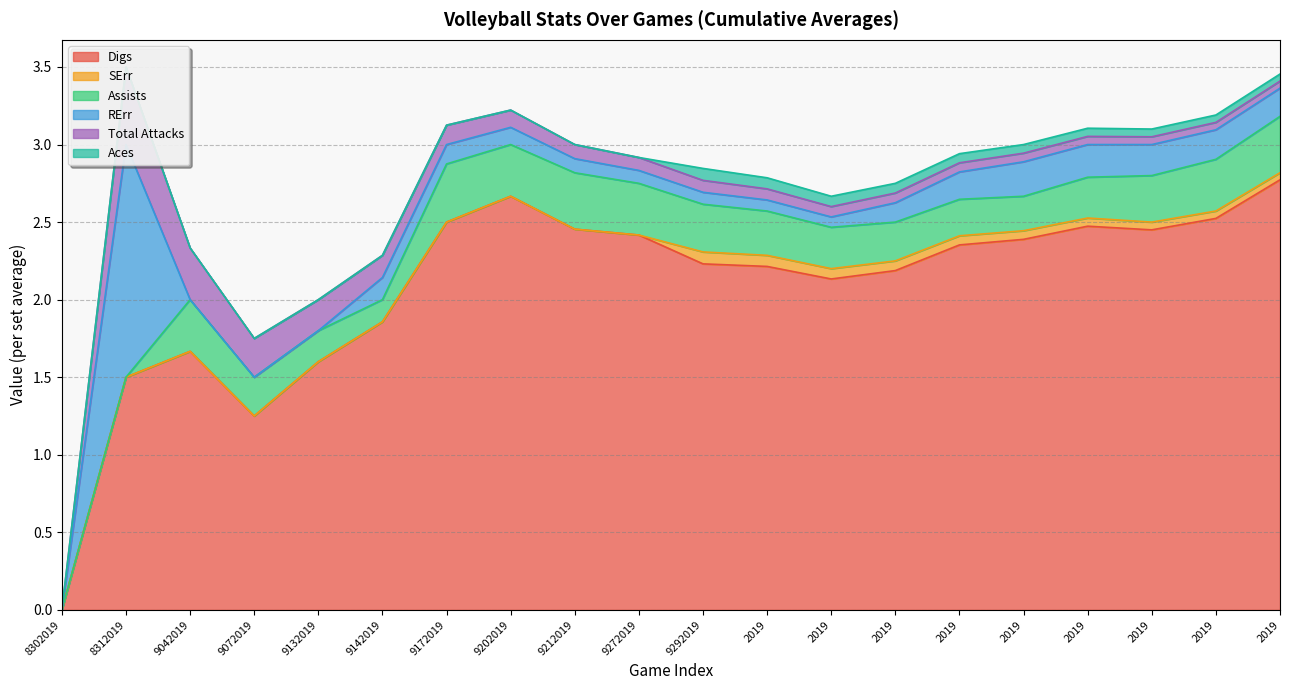

True or false: SErr has more than 2 interior local peaks.

False